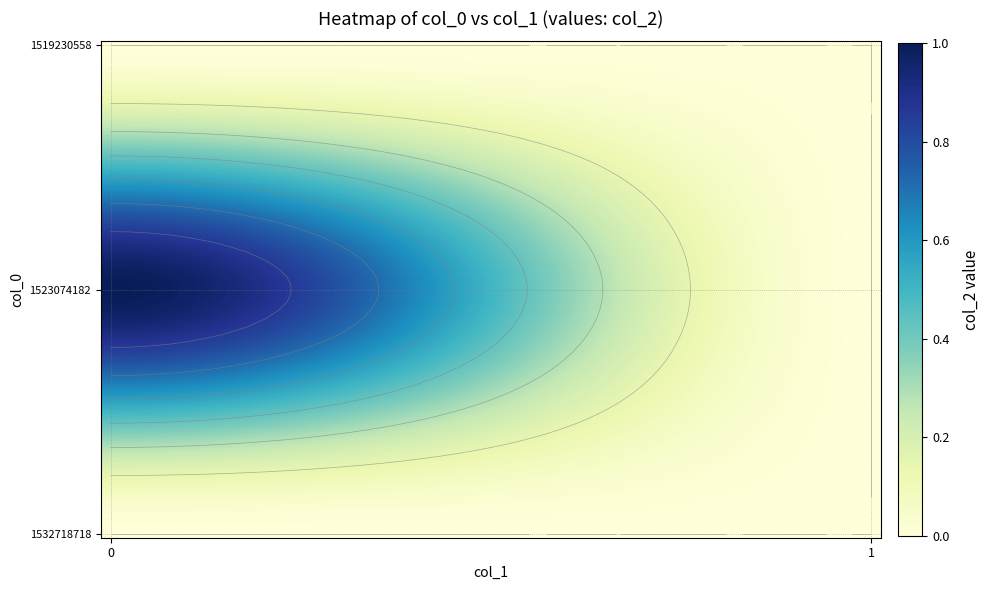

Is it true that 1523074182 equals 0 at 1?

True